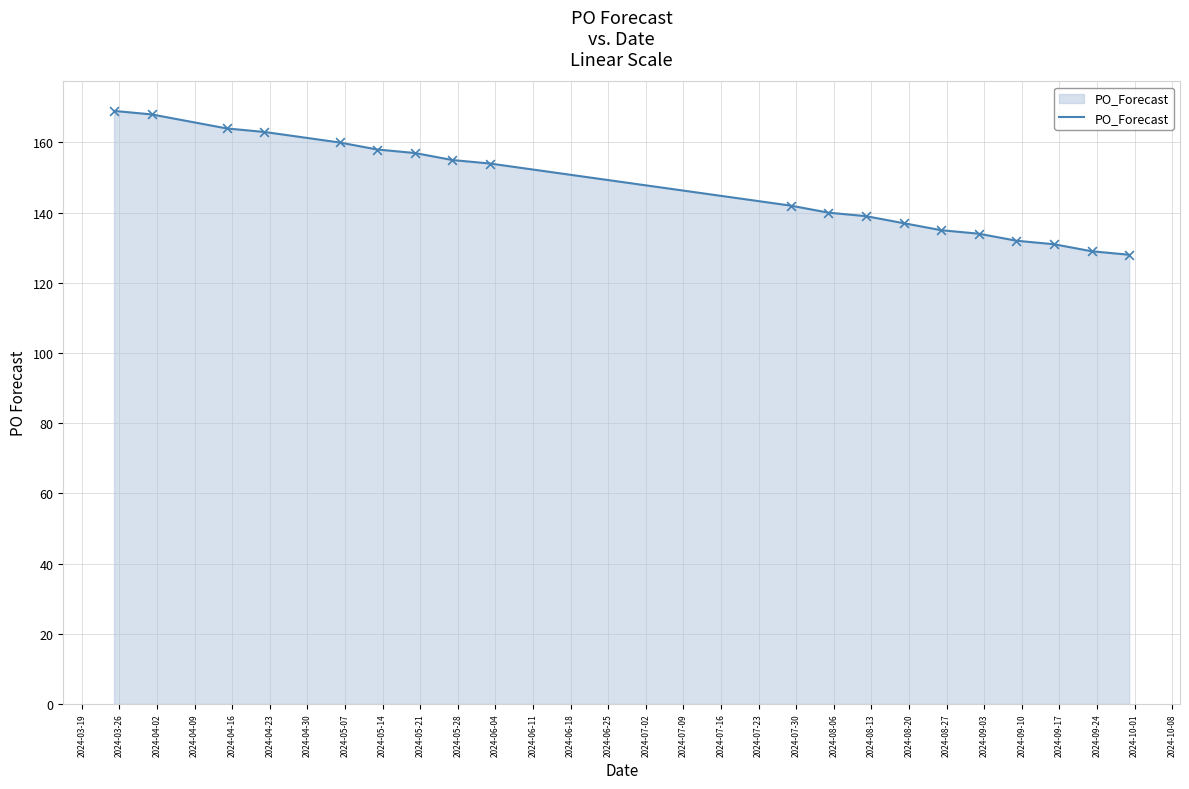

What is the minimum value shown in the chart?

128